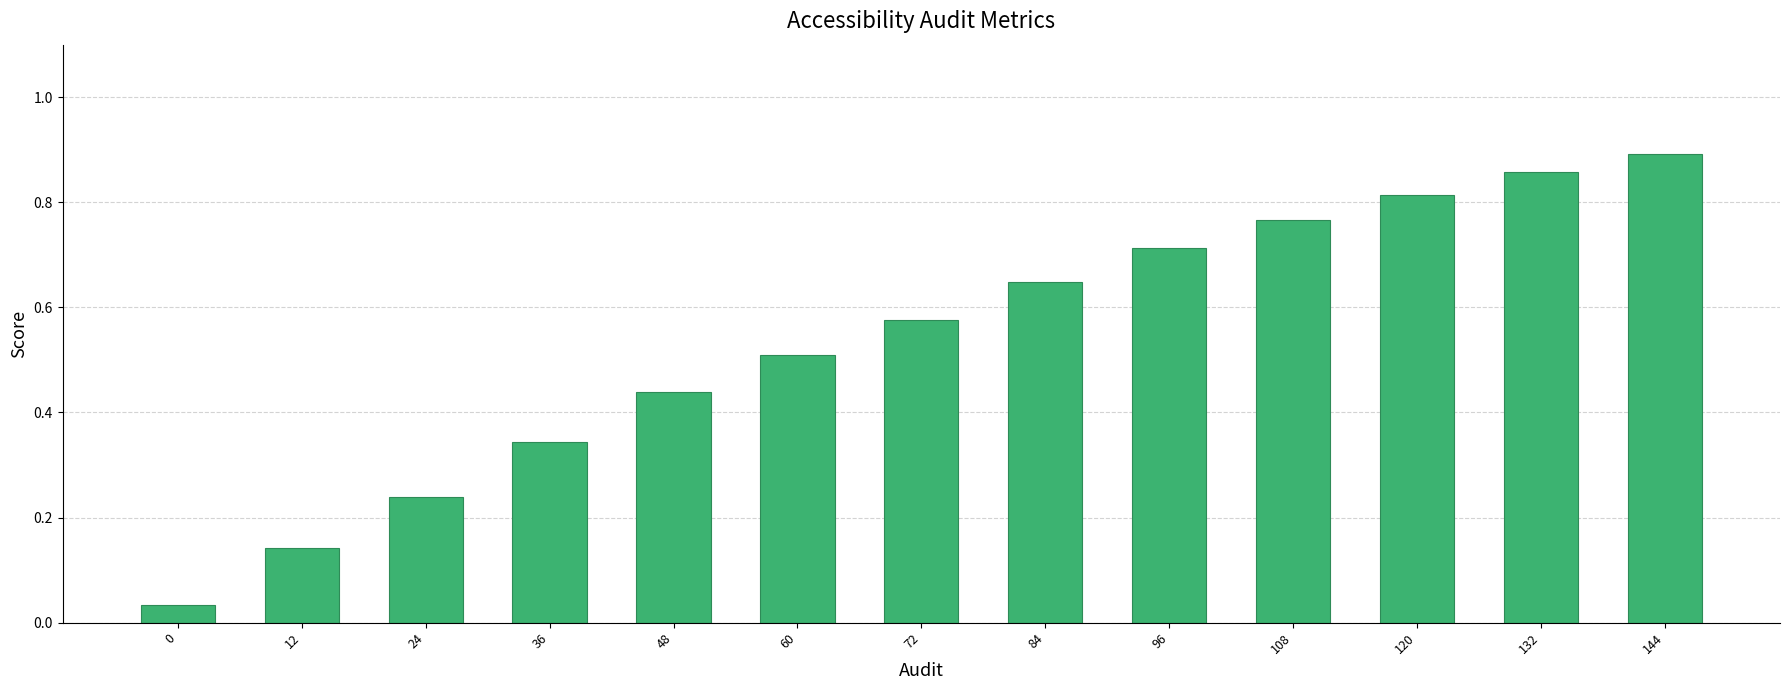

Which has a higher value, 0 or 108?

108